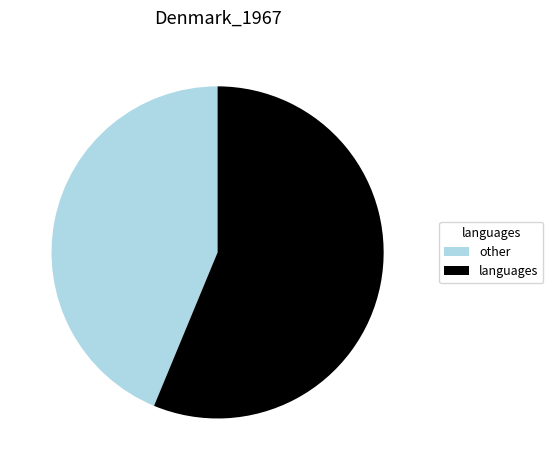

Count the number of slices in the pie.

2